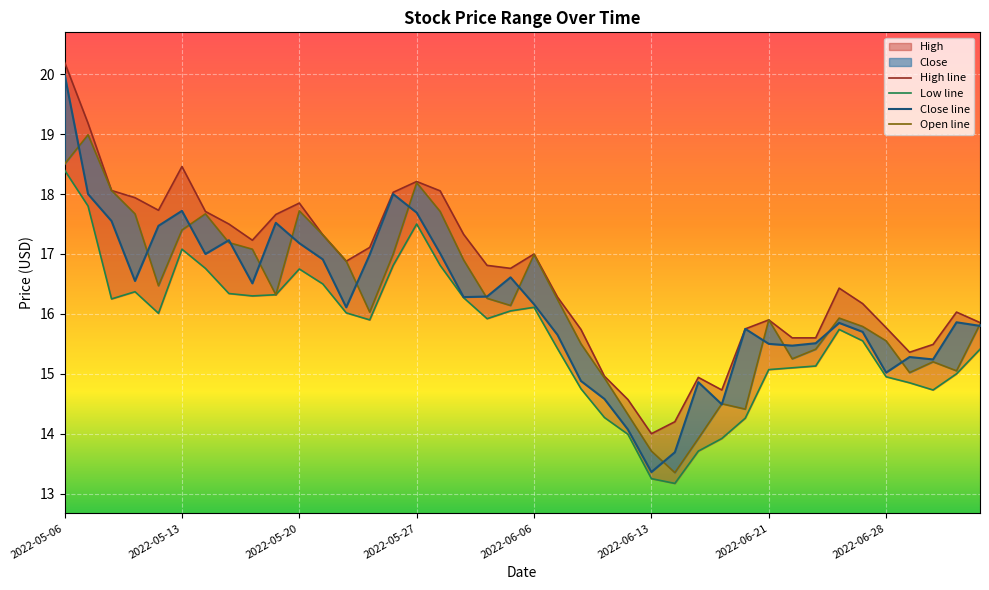

Count the number of data series in this chart.

4